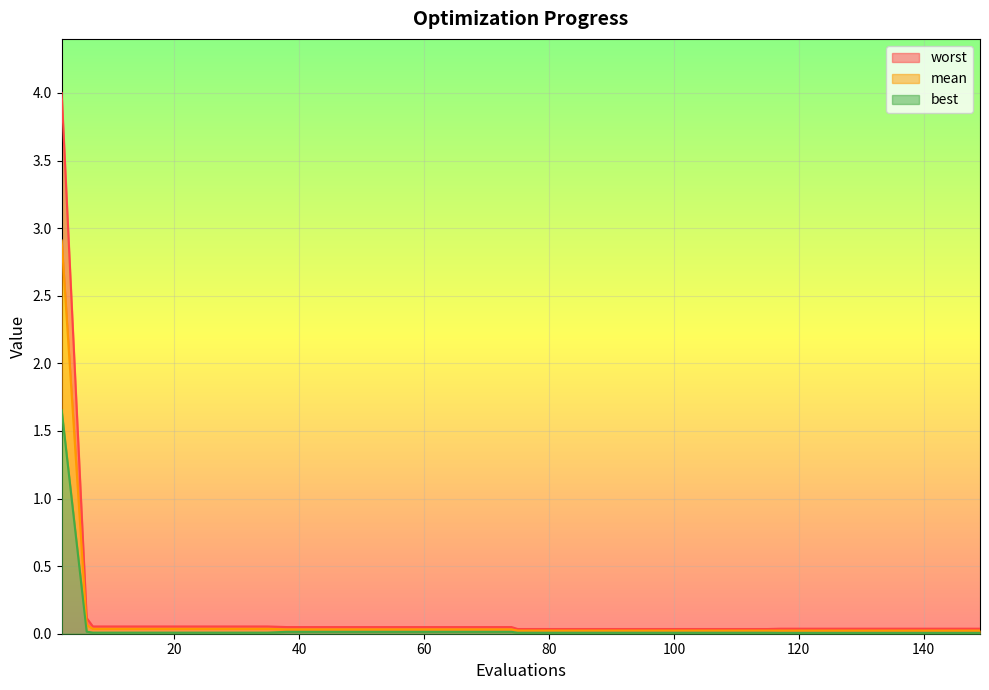

What is the average value of the mean series?

0.1